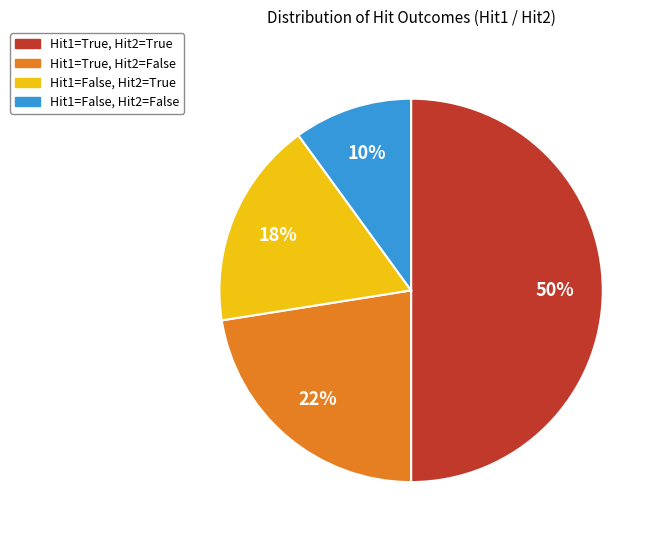

What is the largest slice in the pie chart?

Hit1=True, Hit2=True